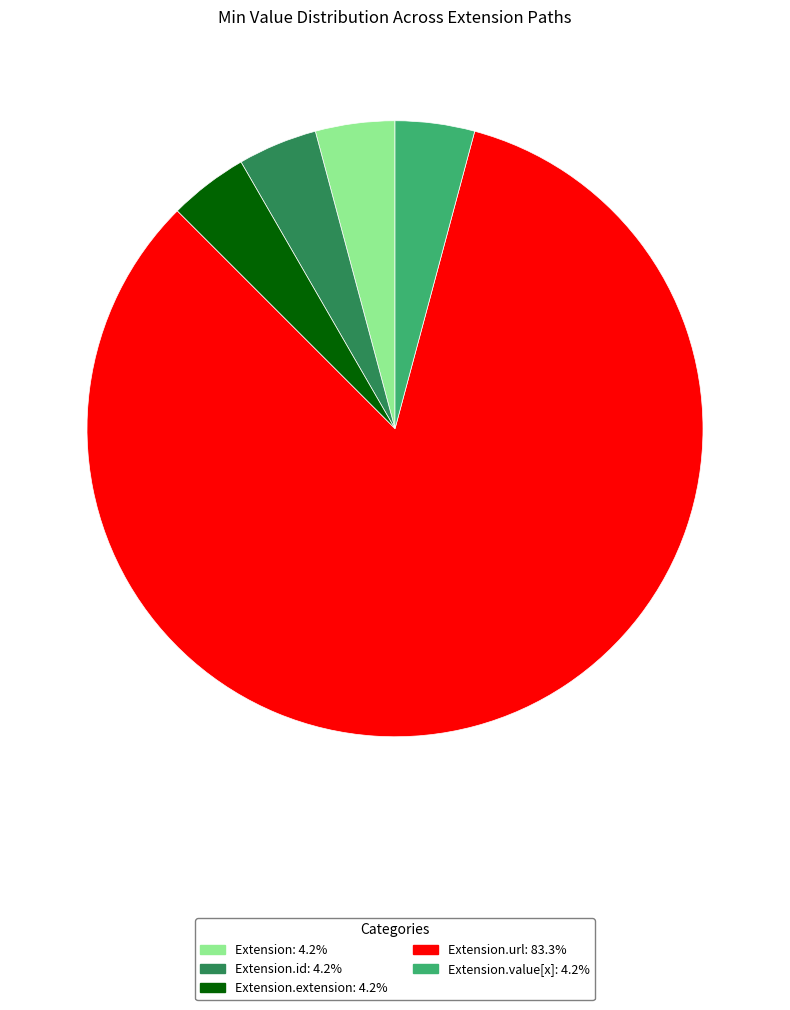

Is there a majority slice in this chart?

Yes